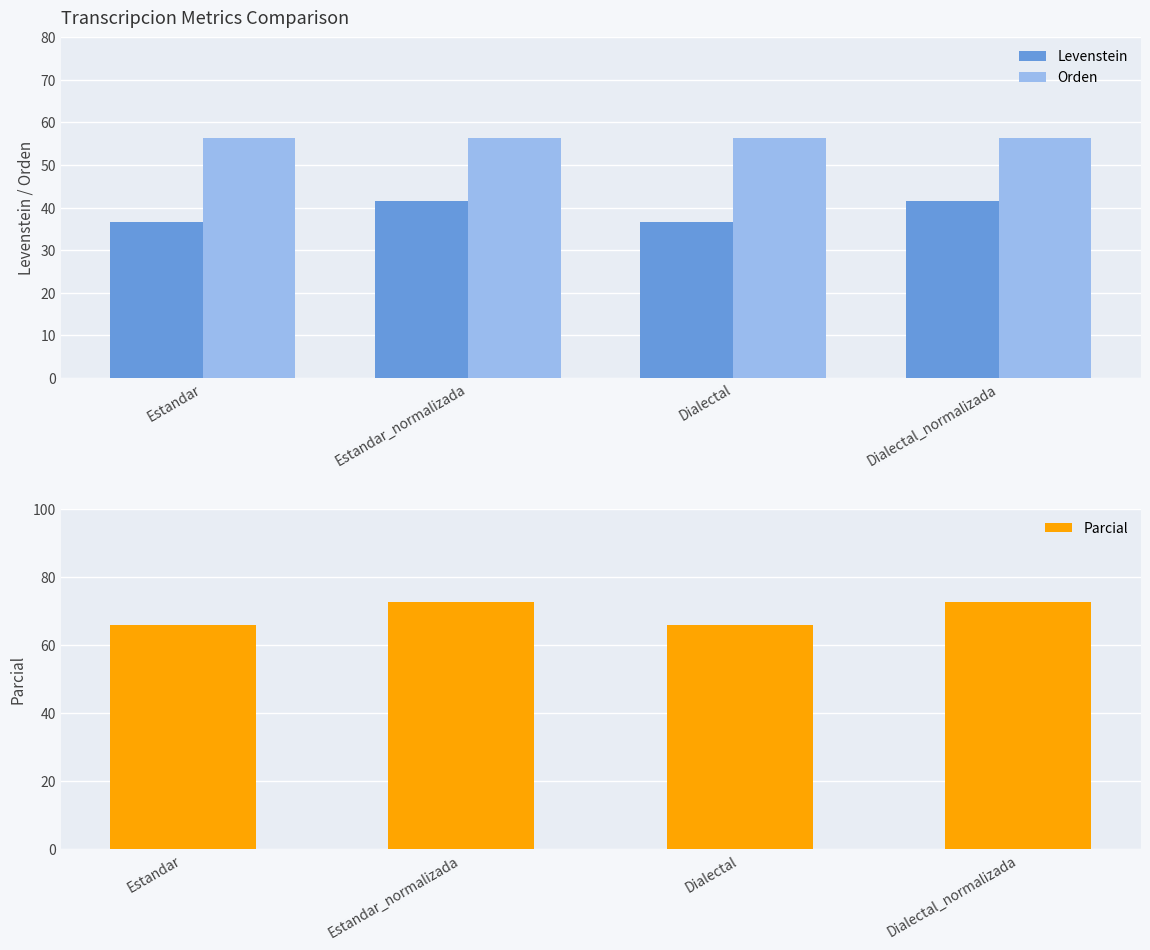

What is the spread (max minus min) of values at Dialectal_normalizada?

30.9